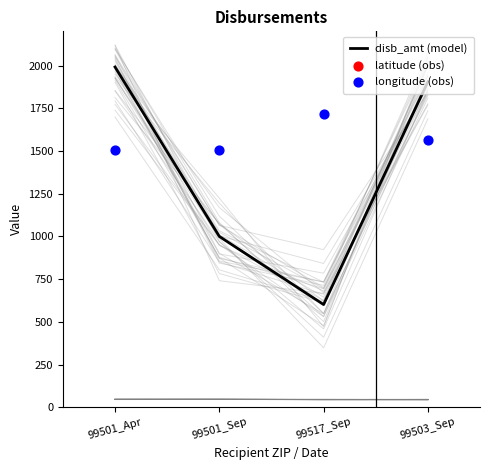

Which series has the largest Y range (max minus min)?

disb_amt (model)